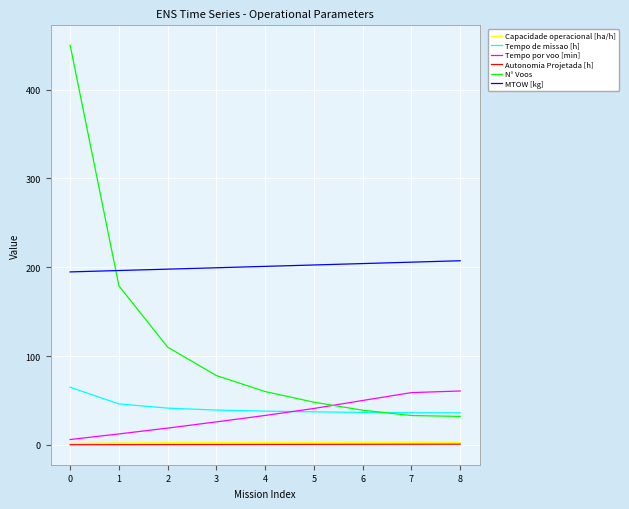

True or false: N° Voos has a value of 107.8 at 0.

False